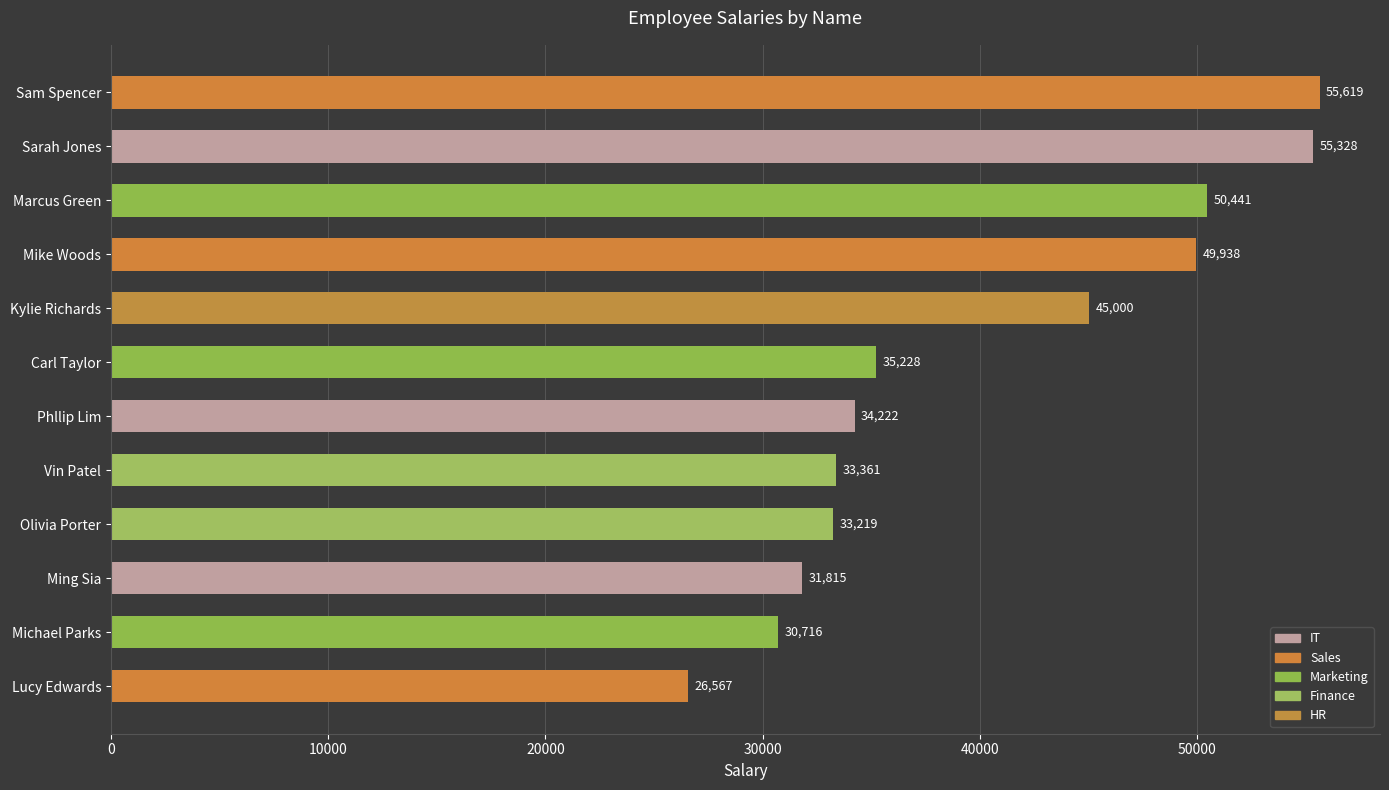

What is the difference between the second highest and second lowest values?

24612